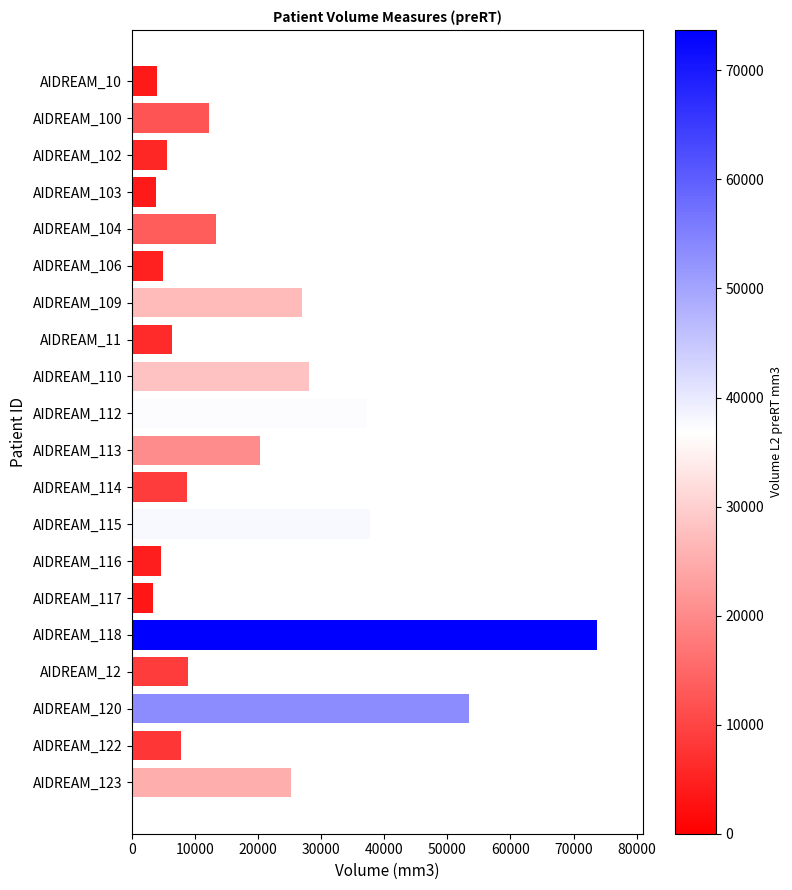

Is it true that the value at AIDREAM_110 is 28089.0?

True